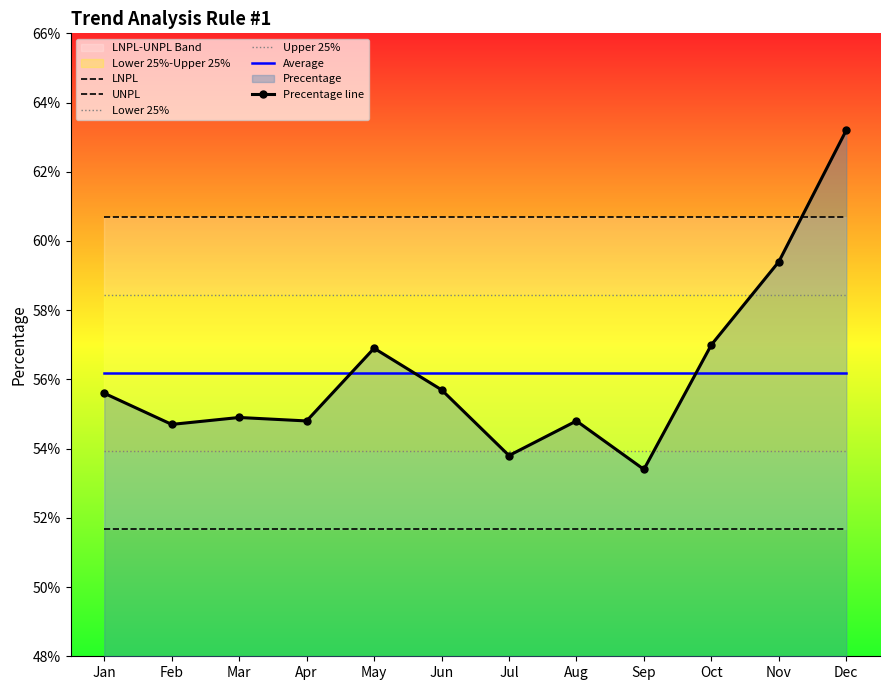

Between Apr and Sep, which series saw the biggest shift?

Precentage line